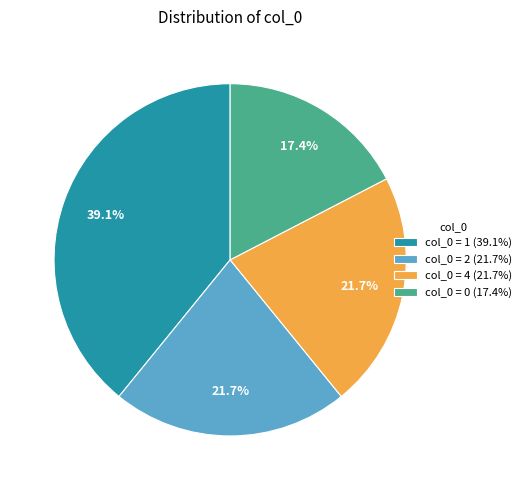

What is the smallest slice in the pie chart?

col_0 = 0 (17.4%)